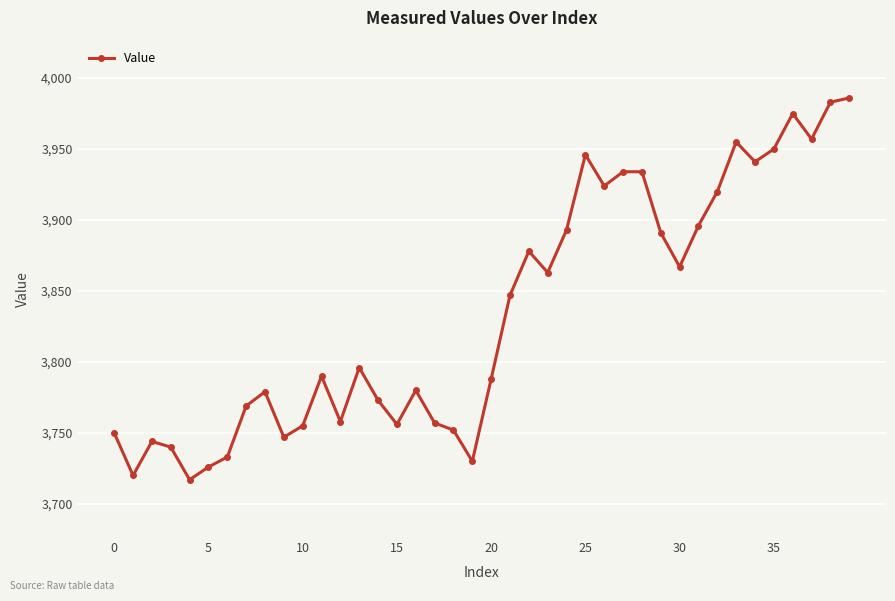

What is the value of the 16th point from the left?

3756